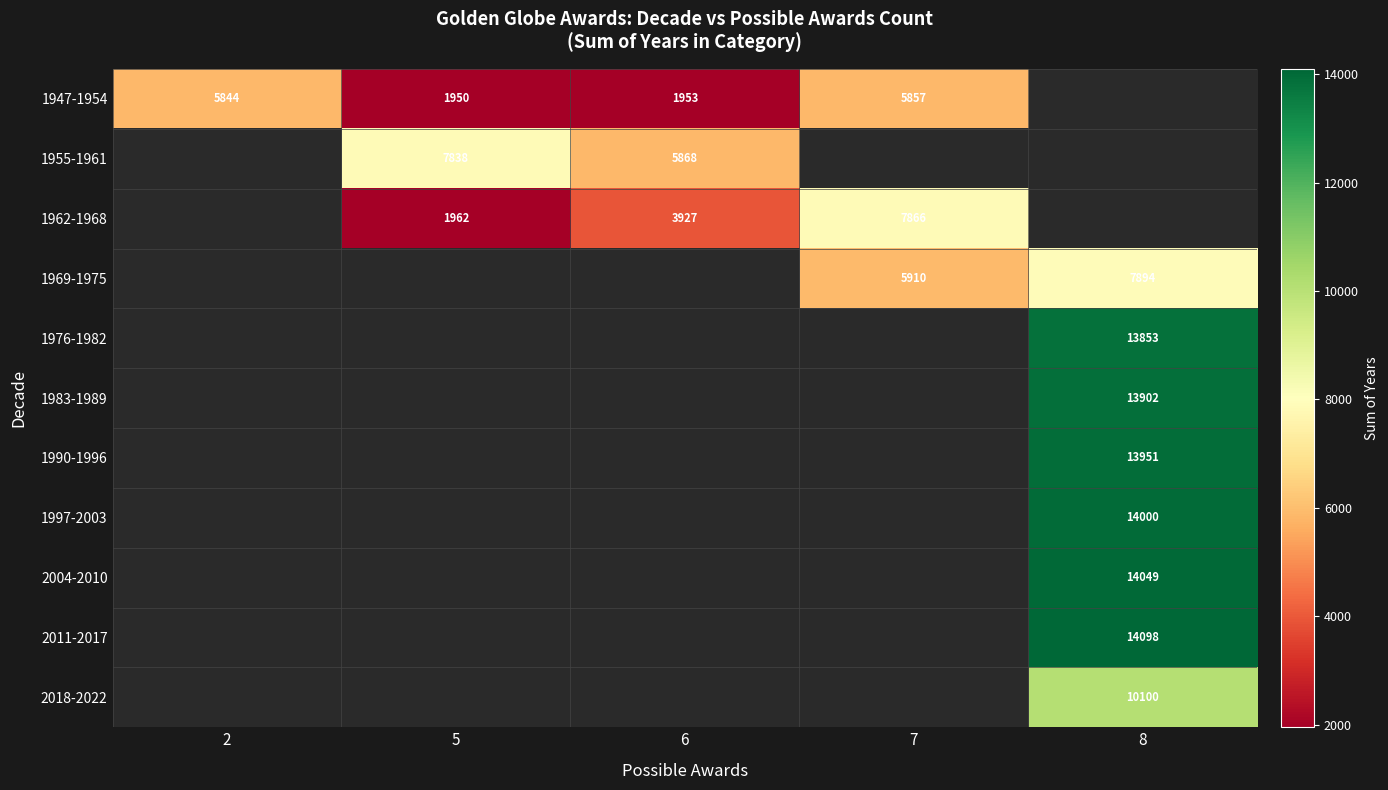

Is it true that 1962-1968 equals 3282 at 5?

False